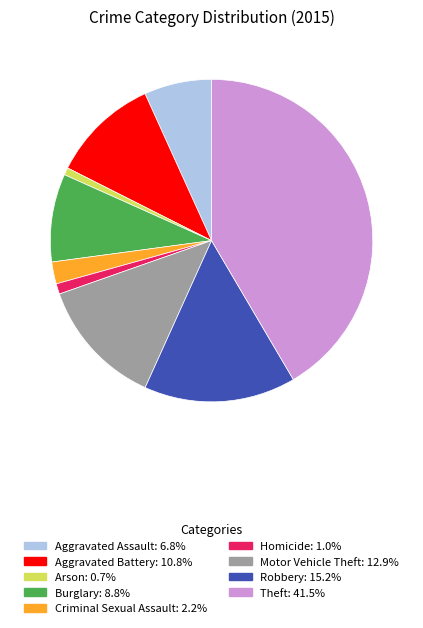

Do Arson and Theft together represent more than half of the pie?

No